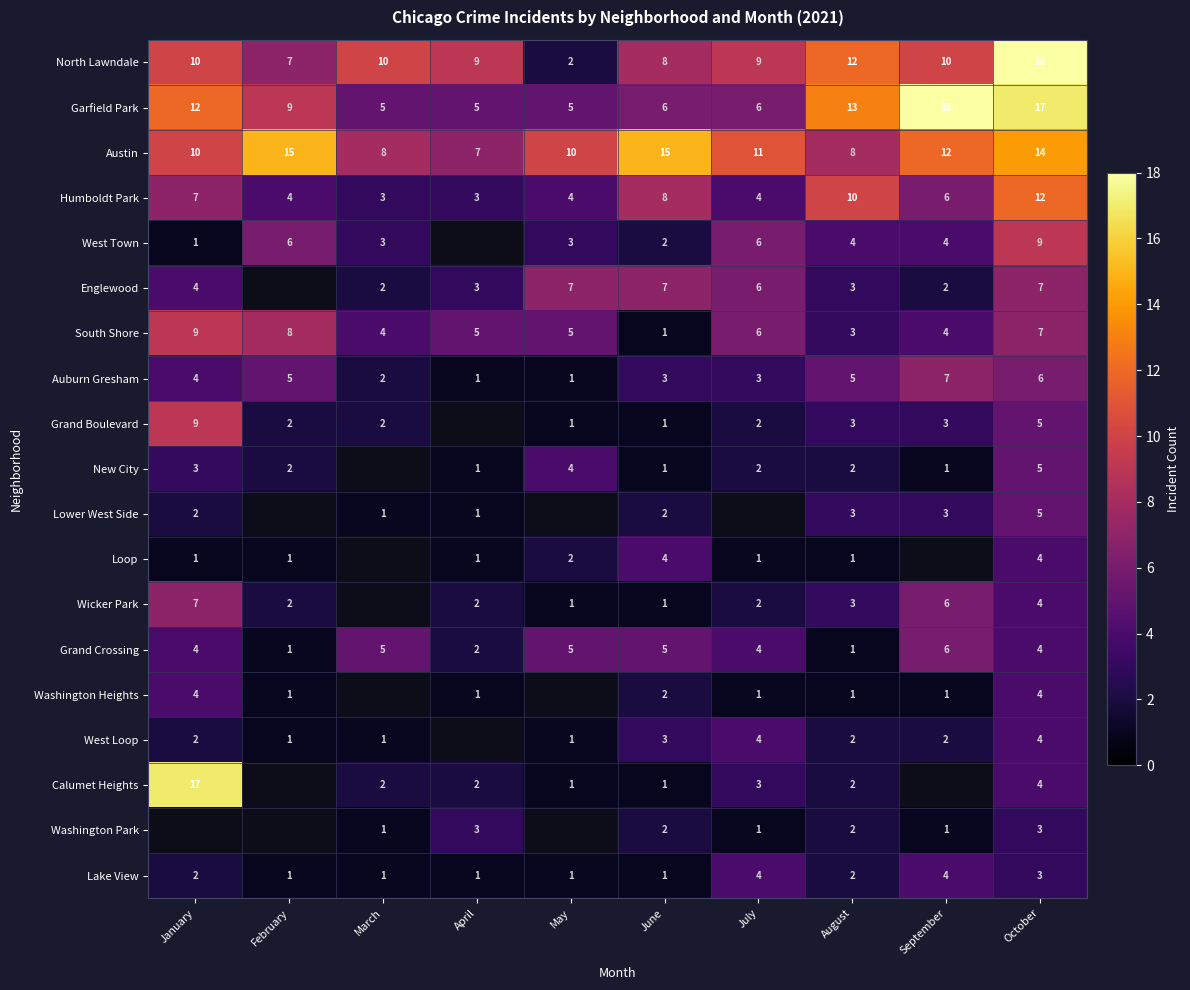

What is the spread (max minus min) of values at October?

15